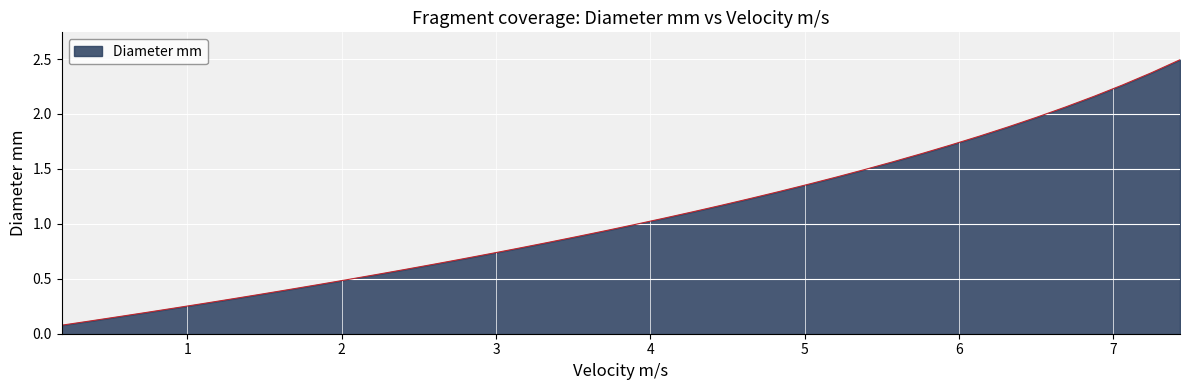

What is the difference between the maximum and minimum values?

2.4